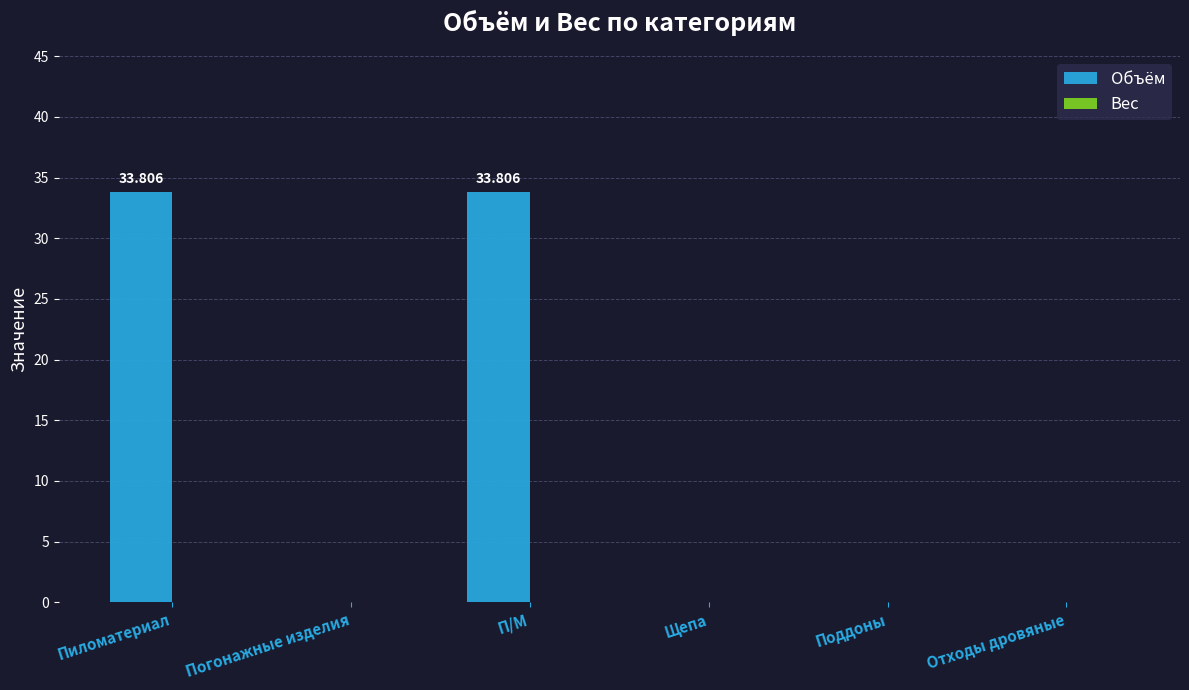

Between Отходы дровяные and П/М, which is larger?

П/М